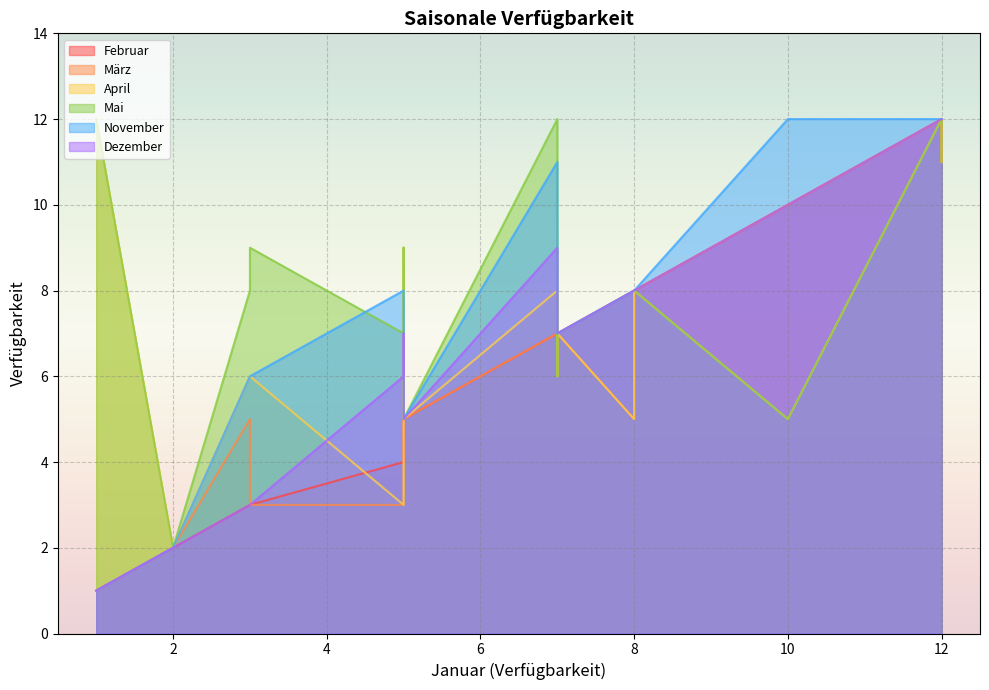

What are all the series names shown in the legend?

Februar, März, April, Mai, November, Dezember